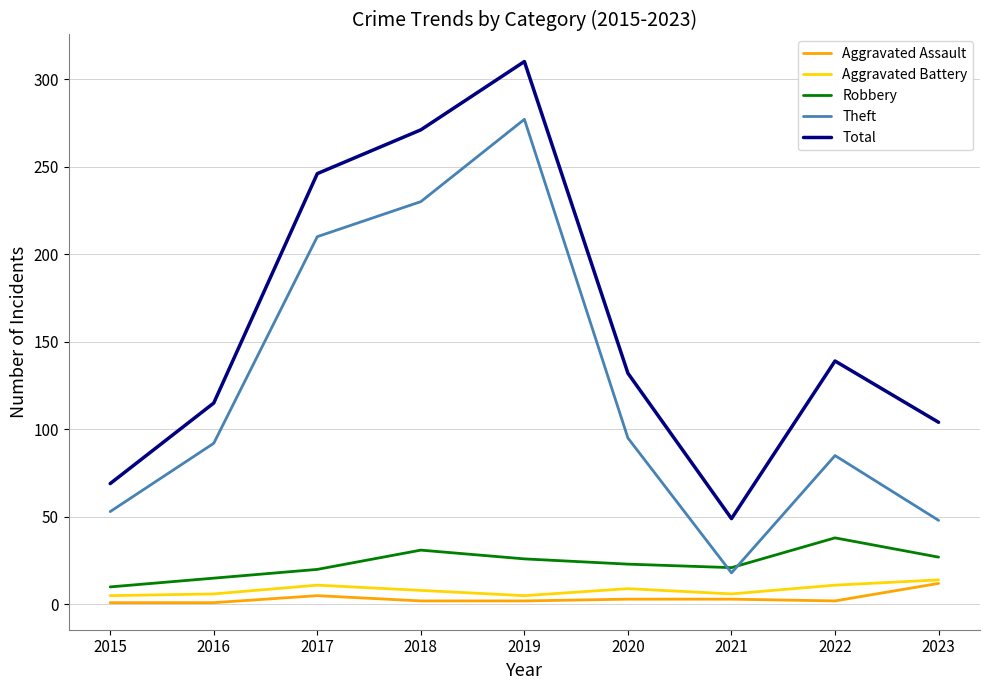

True or false: Theft and Aggravated Battery cross at least once.

False